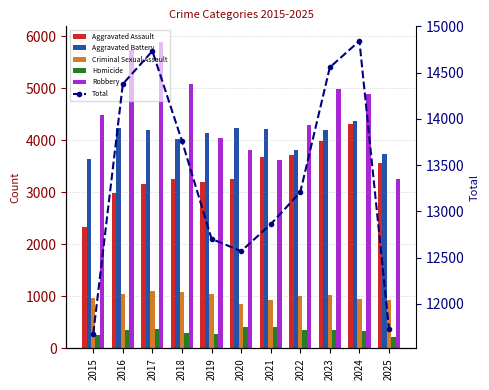

Rank the series at 2018 from highest to lowest value.

Total, Robbery, Aggravated Battery, Aggravated Assault, Criminal Sexual Assault, Homicide